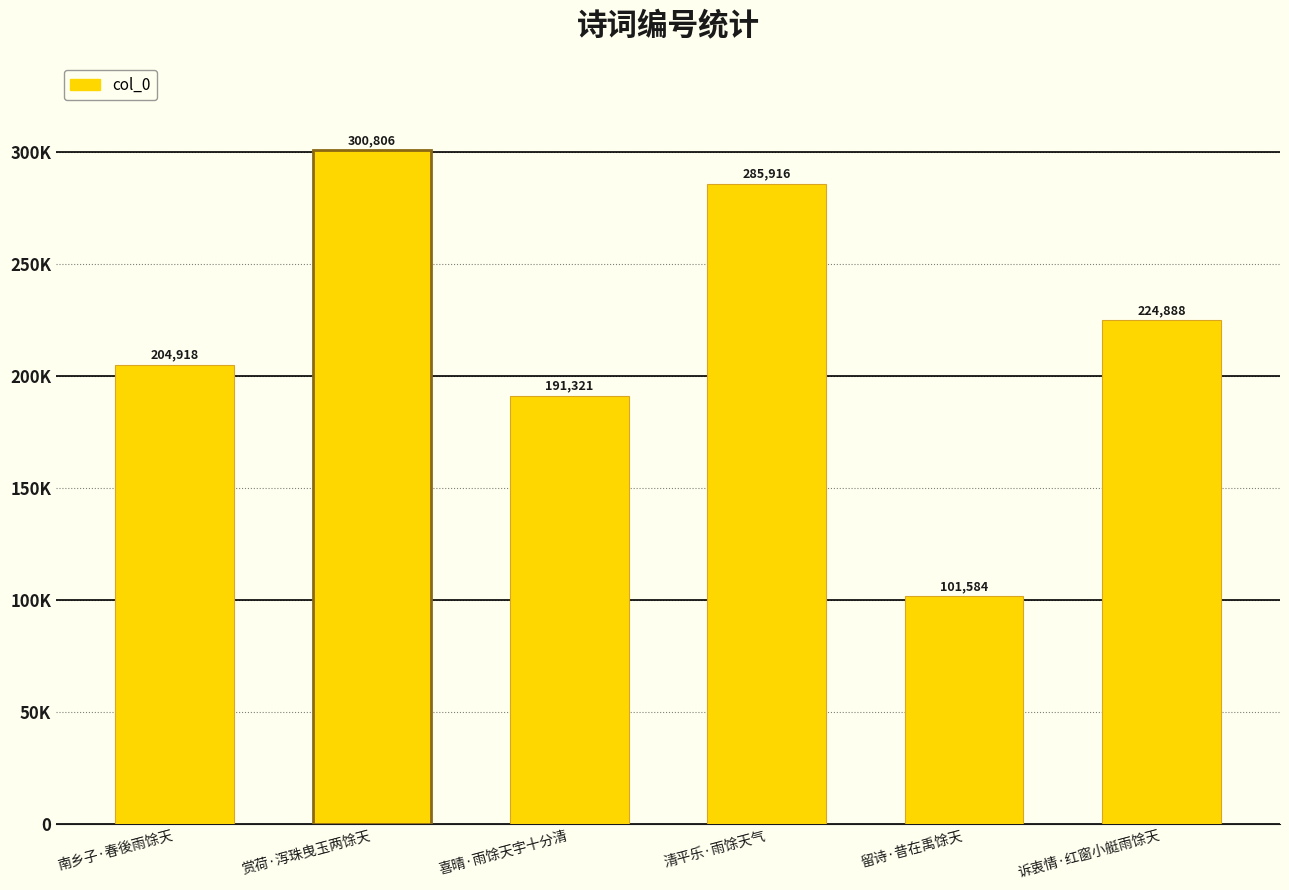

Which has a higher value, 南乡子·春後雨馀天 or 清平乐·雨馀天气?

清平乐·雨馀天气